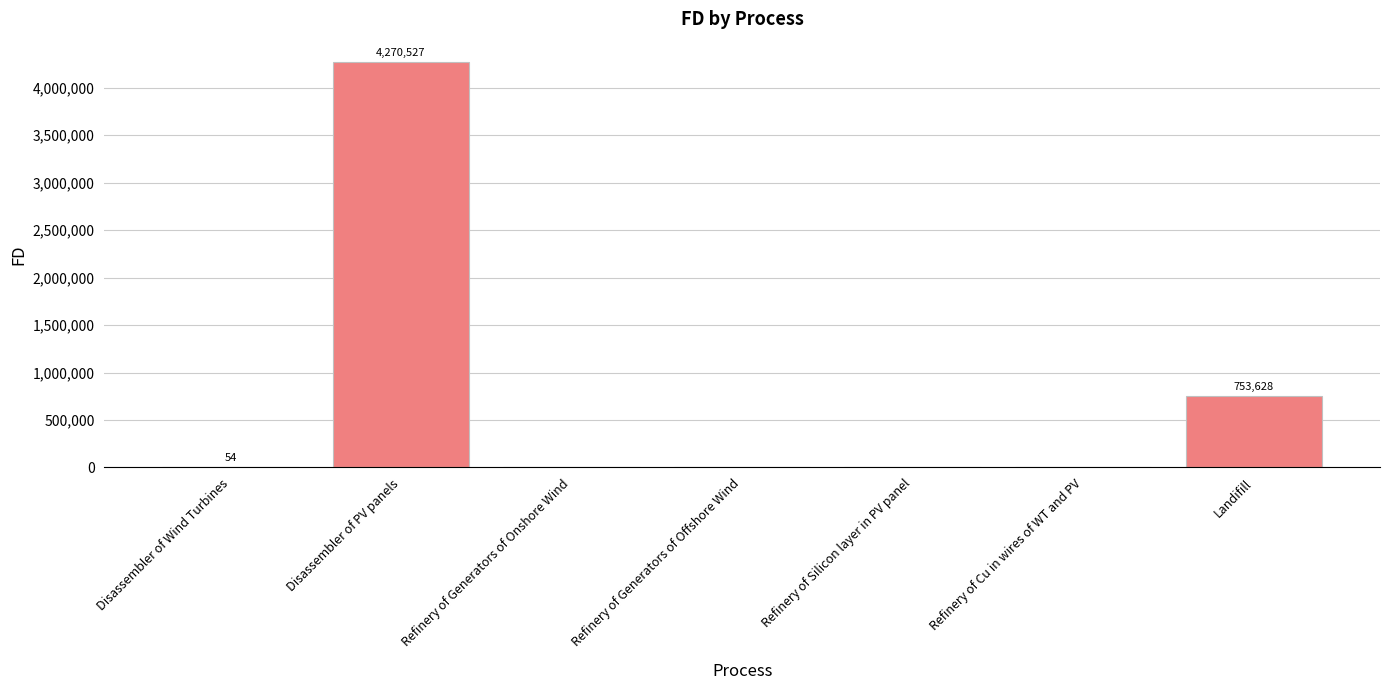

What is the sum of all values?

5024209.3